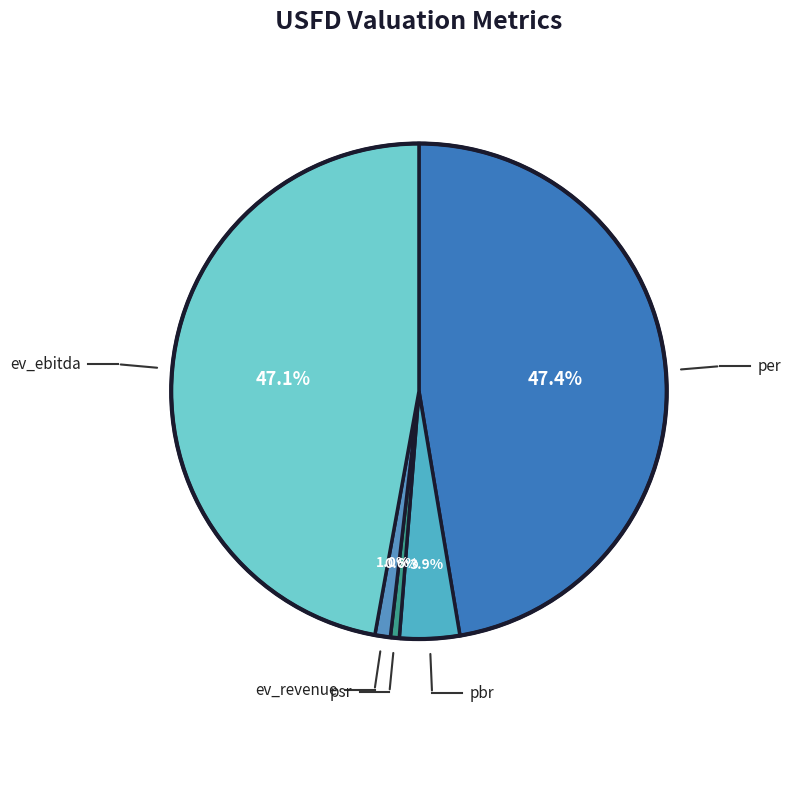

Does any single category account for the majority?

No